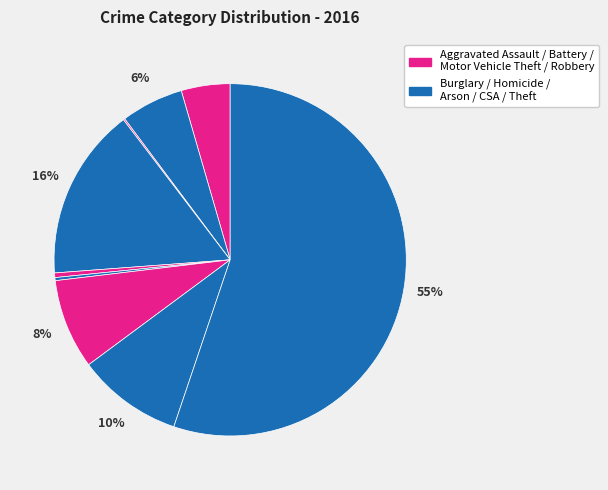

How many segments does this pie chart have?

9